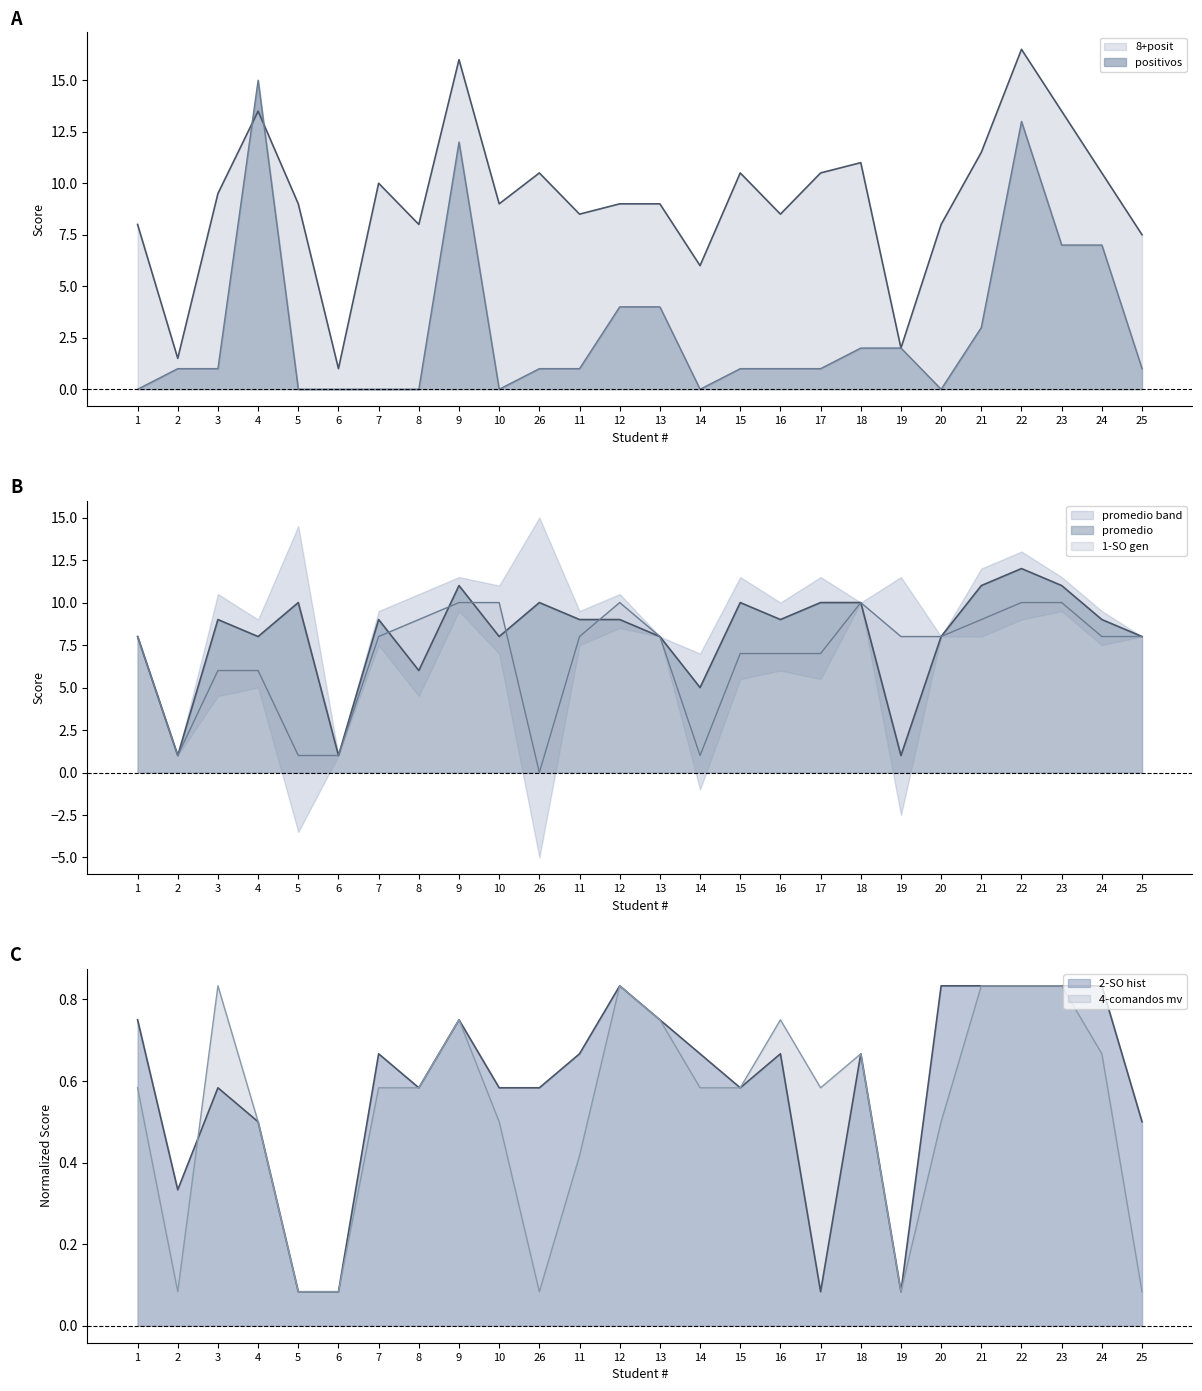

At which category does 1-SO gen reach its first local valley?

2